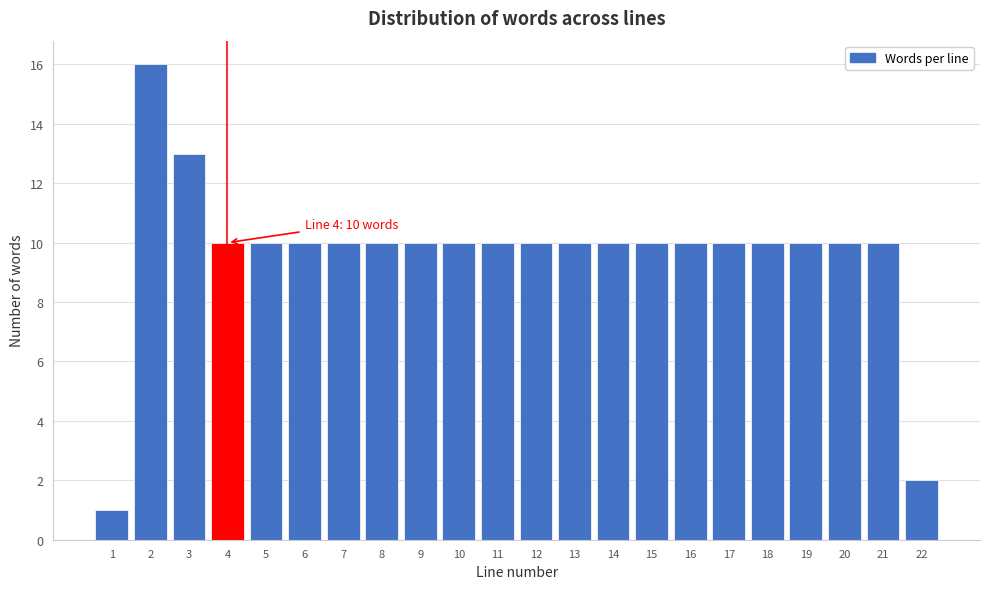

Reading right to left, extract all data points from this chart.

22=2	21=10	20=10	19=10	18=10	17=10	16=10	15=10	14=10	13=10	12=10	11=10	10=10	9=10	8=10	7=10	6=10	5=10	4=10	3=13	2=16	1=1